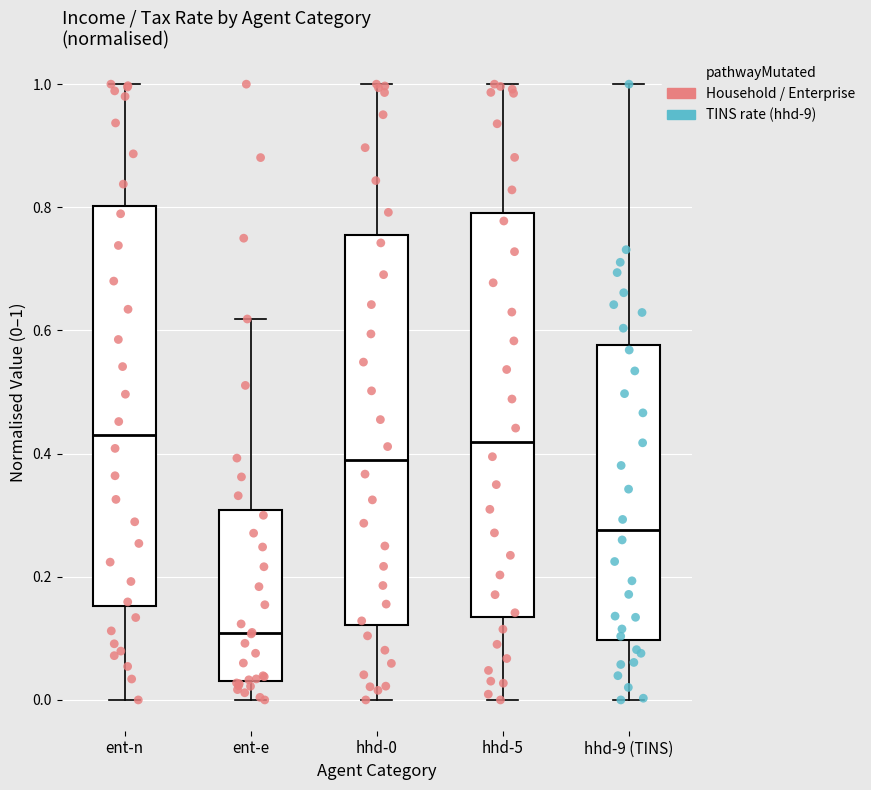

Reading left to right, read every box against the y-axis: the position of its median line, the range the box covers, and the ends of its whiskers. The values are not printed on the chart, so give them approximately, as read against the axis.

ent-n: median 0.44, box 0.16 to 0.80, whiskers 0.00 to 1.00
ent-e: median 0.10, box 0.04 to 0.30, whiskers 0.00 to 0.62
hhd-0: median 0.38, box 0.12 to 0.76, whiskers 0.00 to 1.00
hhd-5: median 0.42, box 0.14 to 0.80, whiskers 0.00 to 1.00
hhd-9 (TINS): median 0.28, box 0.10 to 0.58, whiskers 0.00 to 1.00